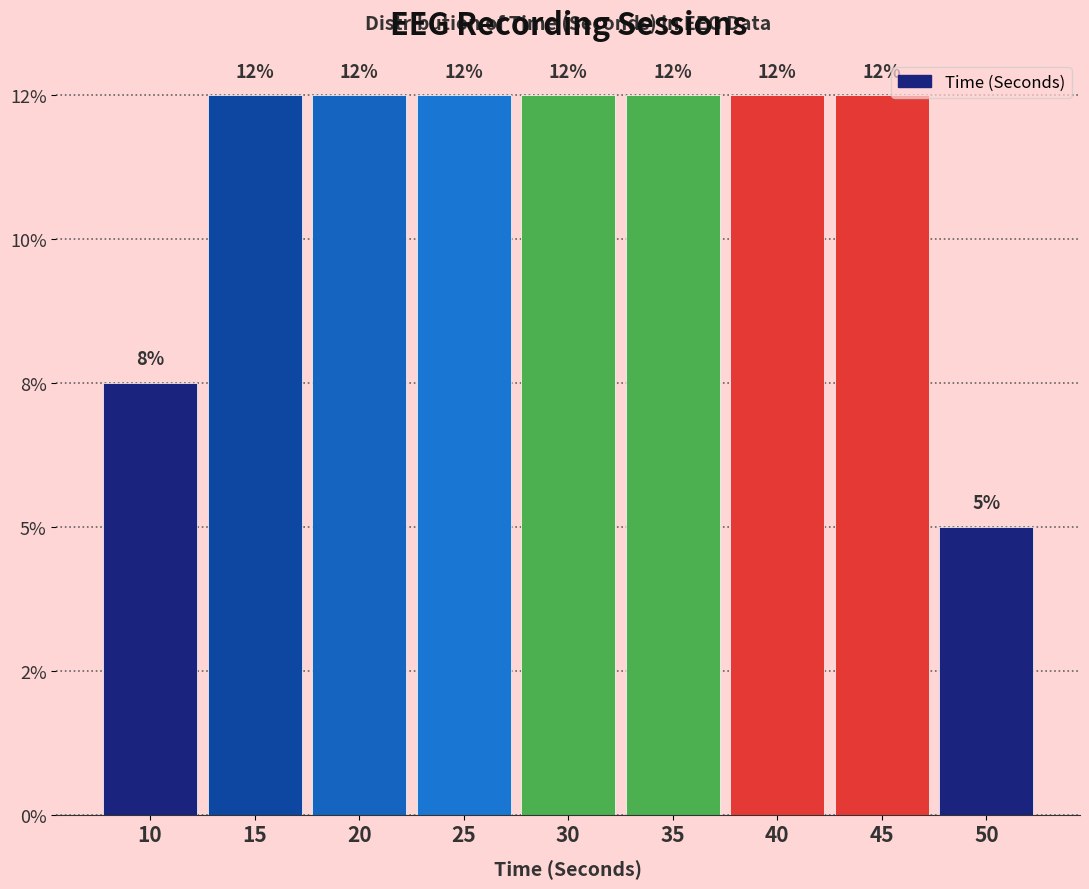

Are the bars horizontal?

No